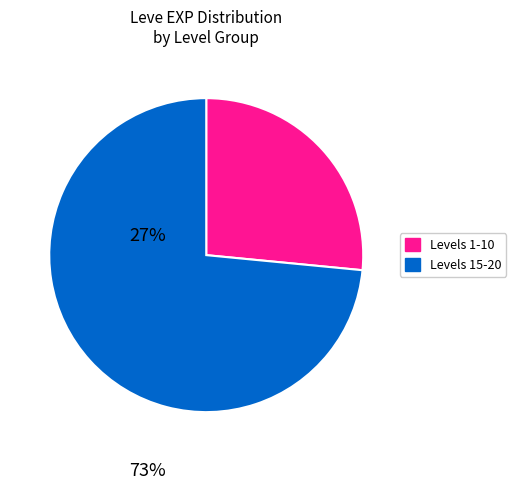

How many segments does this pie chart have?

2